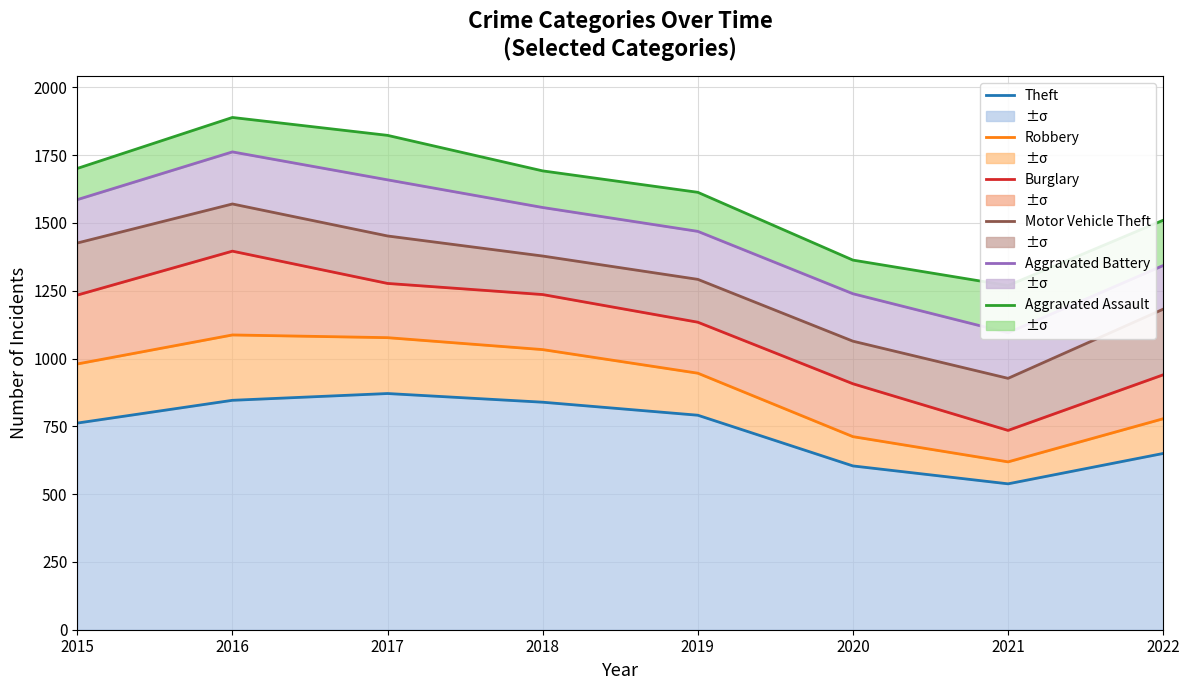

How many values in the Aggravated Assault series are below 1692?

4